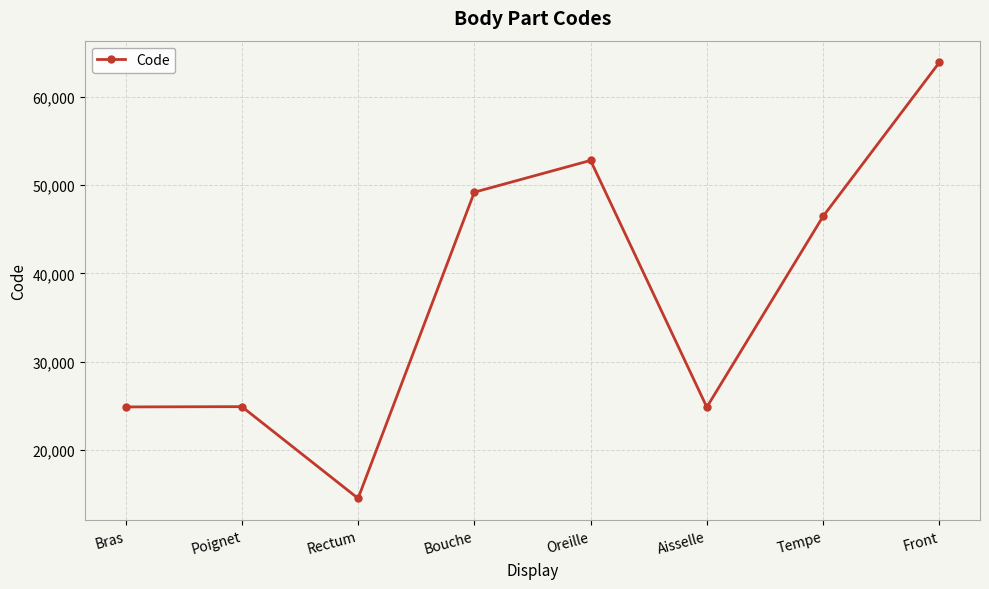

Which has a higher value, Rectum or Aisselle?

Aisselle